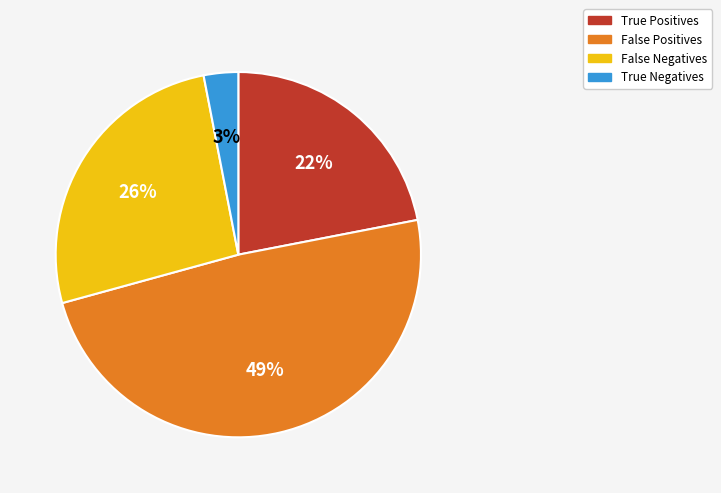

How many slices are in this pie chart?

4